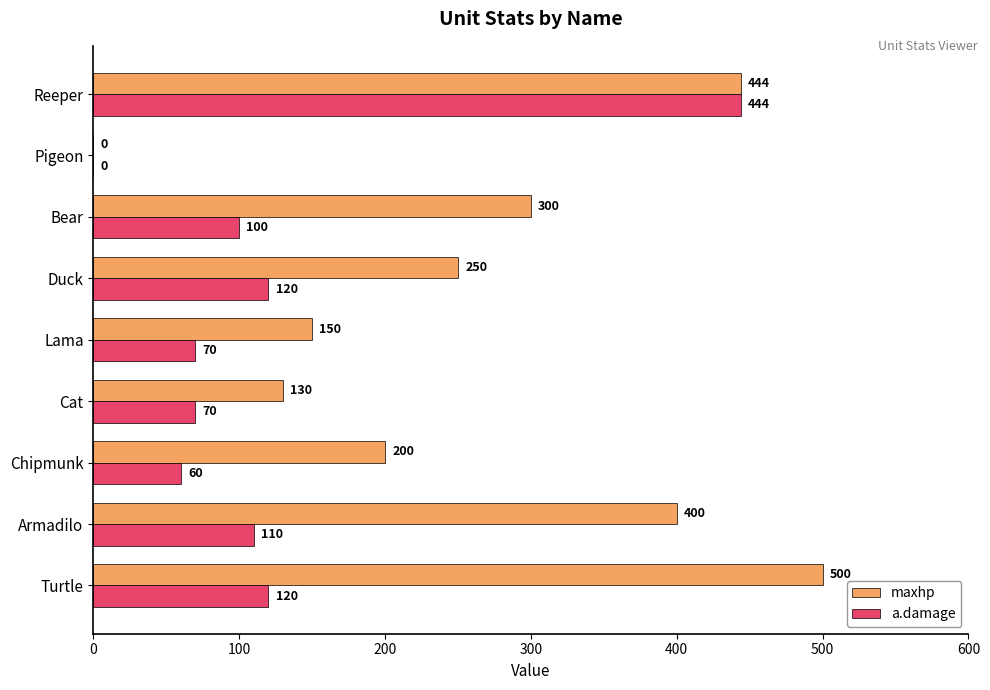

At which category is the sum across all series the highest?

Reeper